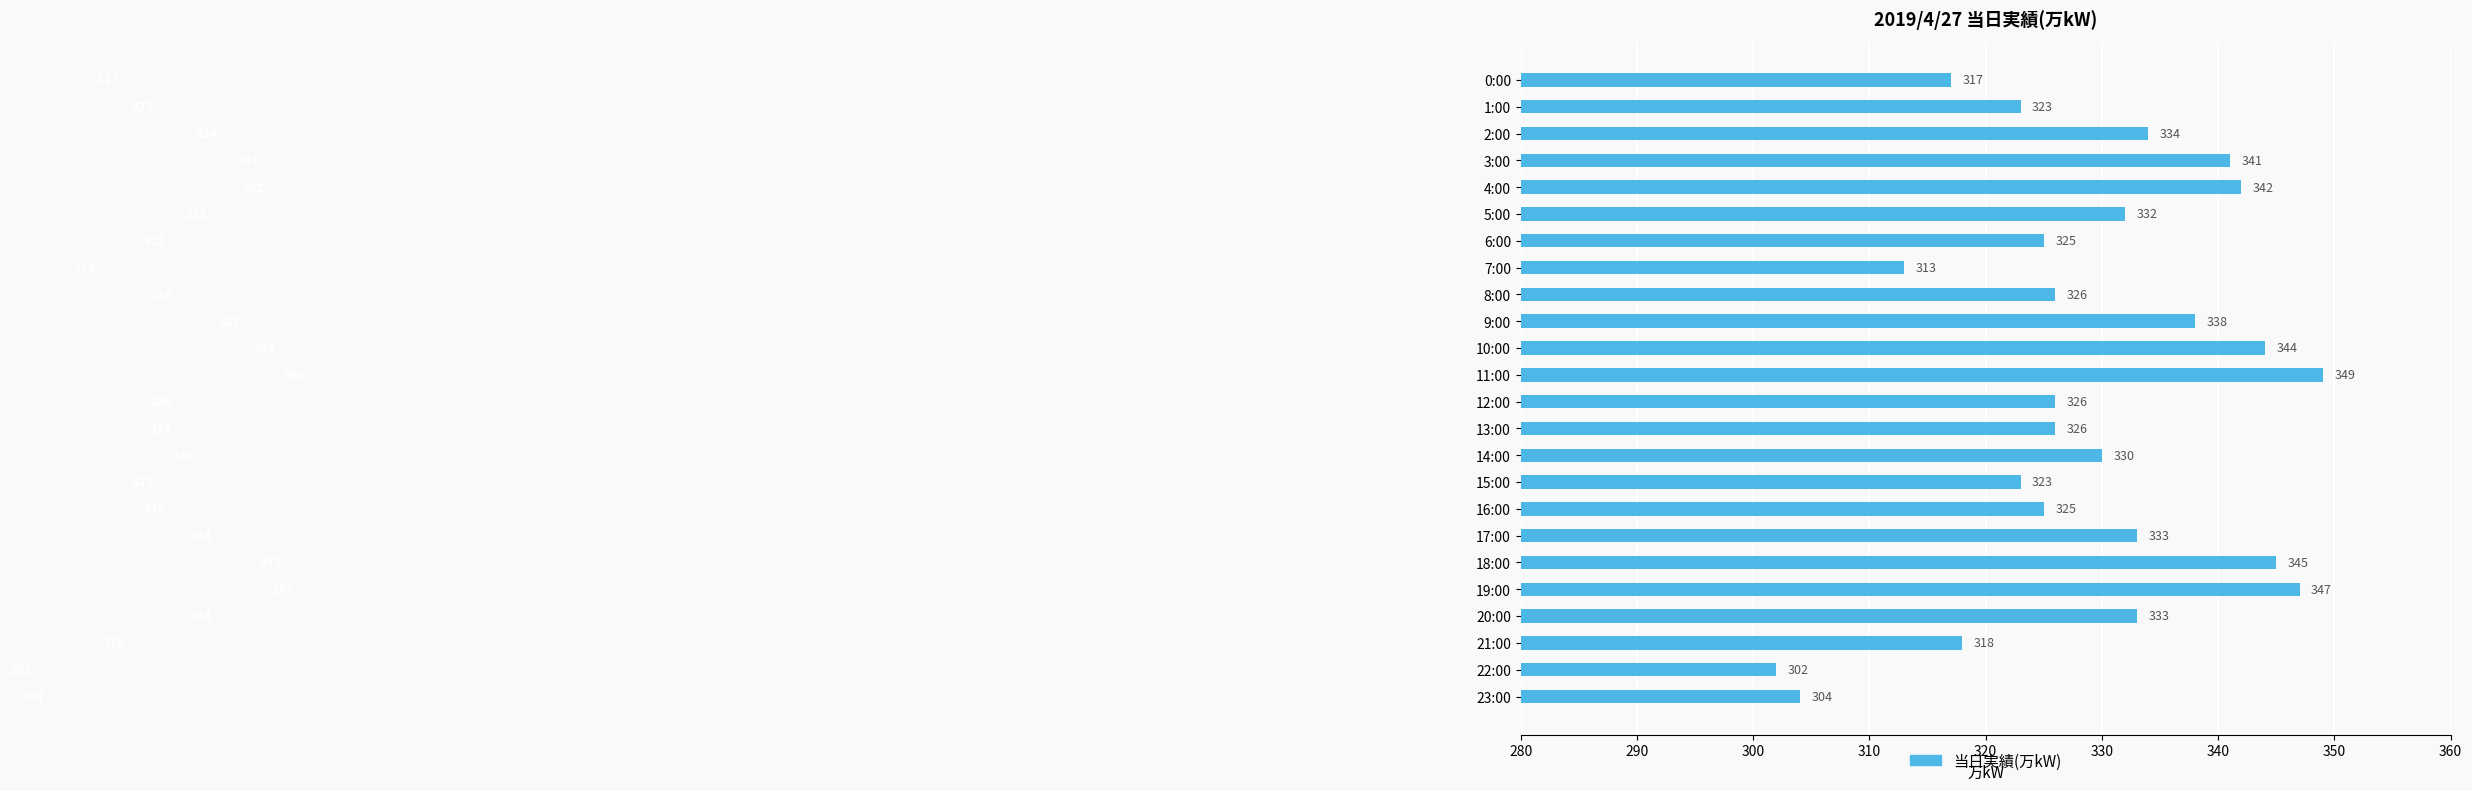

The value at 6:00 is 503. True or false?

False